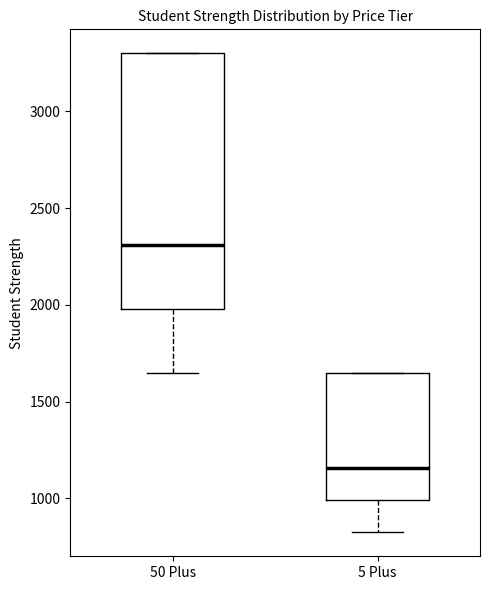

Comparing the boxes themselves (not the whiskers), which one is the tallest?

50 Plus